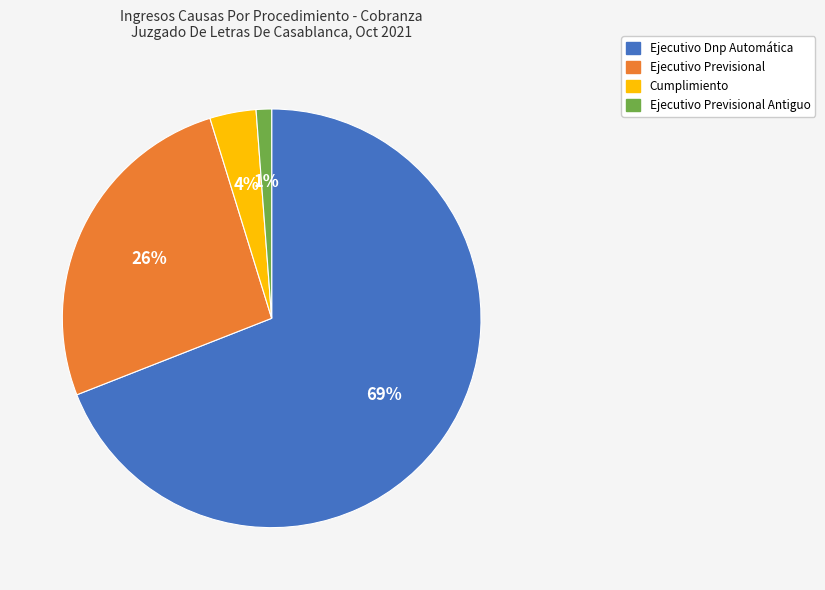

Which slice is the smallest?

Ejecutivo Previsional Antiguo